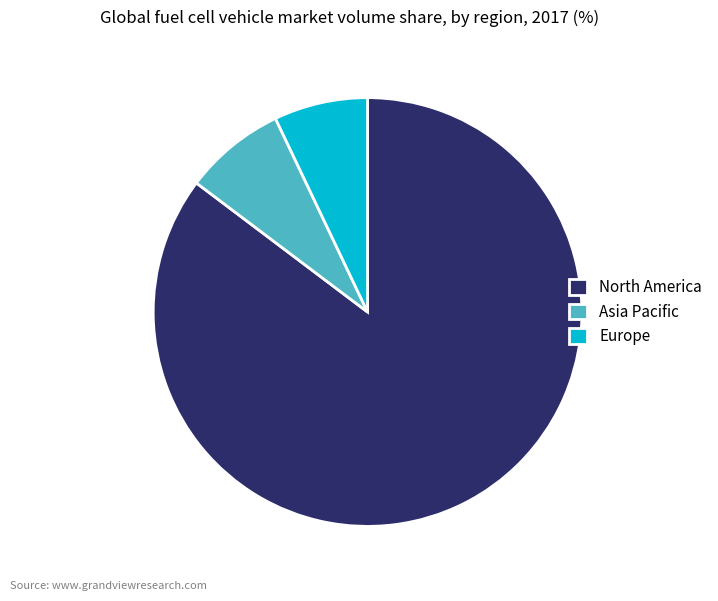

Combined, do North America and Asia Pacific account for over 50%?

Yes